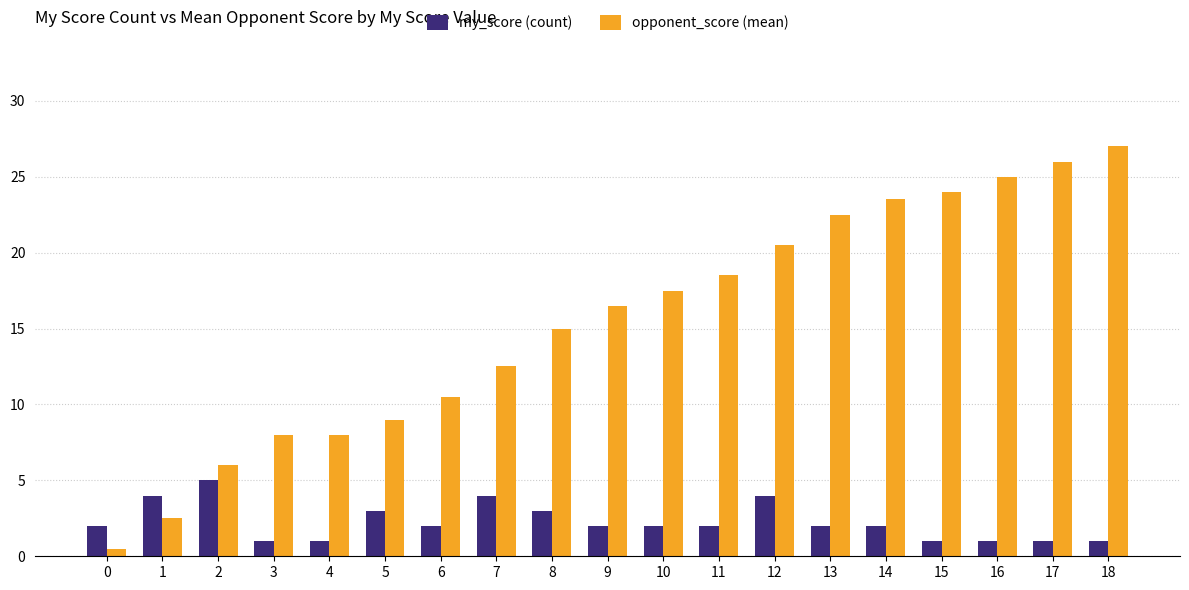

How many bars are there in total?

38